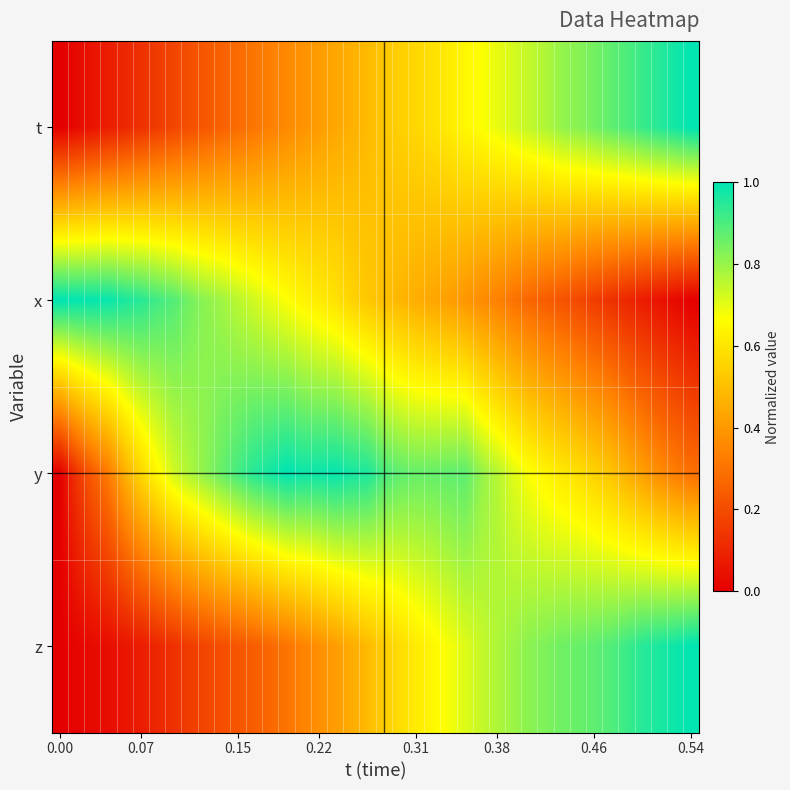

At how many categories does at least one series exceed 0?

40